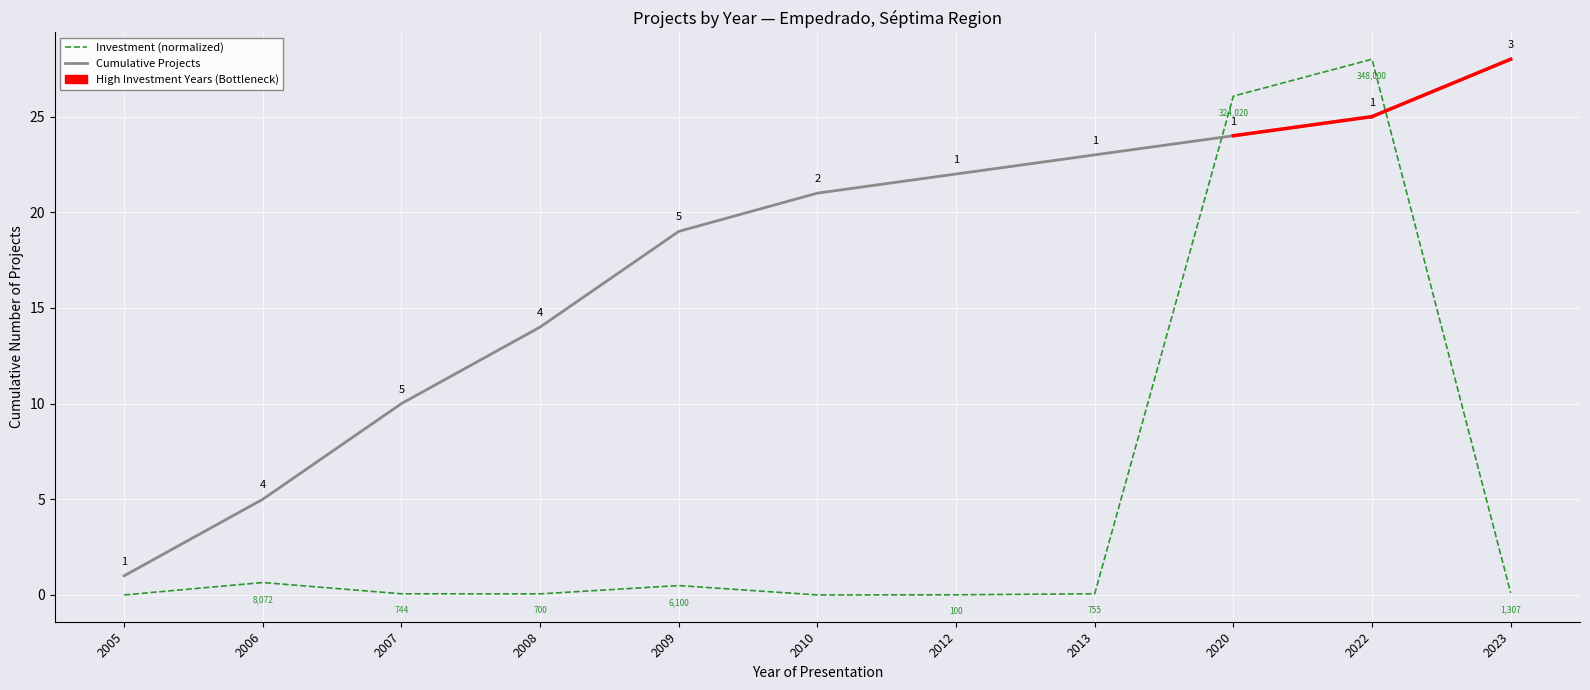

The value at 2007 is 0.0. True or false?

False